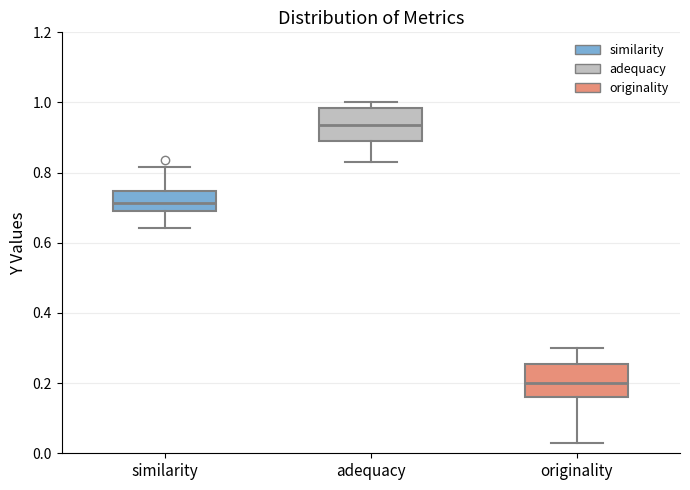

Reading left to right, read every box against the y-axis: the position of its median line, the range the box covers, and the ends of its whiskers. The values are not printed on the chart, so give them approximately, as read against the axis.

similarity: median 0.72, box 0.70 to 0.74, whiskers 0.64 to 0.82
adequacy: median 0.94, box 0.90 to 0.98, whiskers 0.84 to 1.00
originality: median 0.20, box 0.16 to 0.26, whiskers 0.02 to 0.30